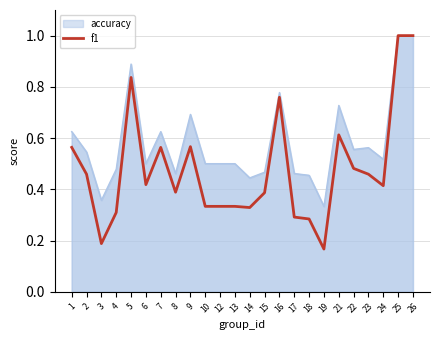

How many points are lower than both their immediate neighbors (excluding endpoints)?

6